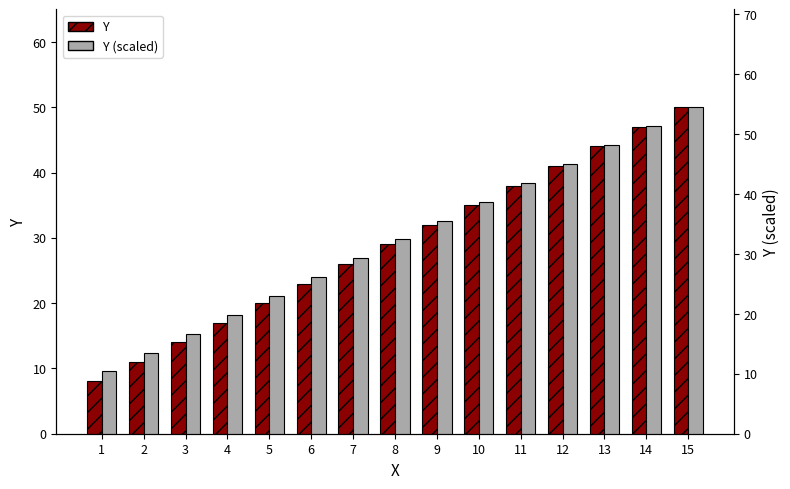

How many distinct data groups are displayed?

2